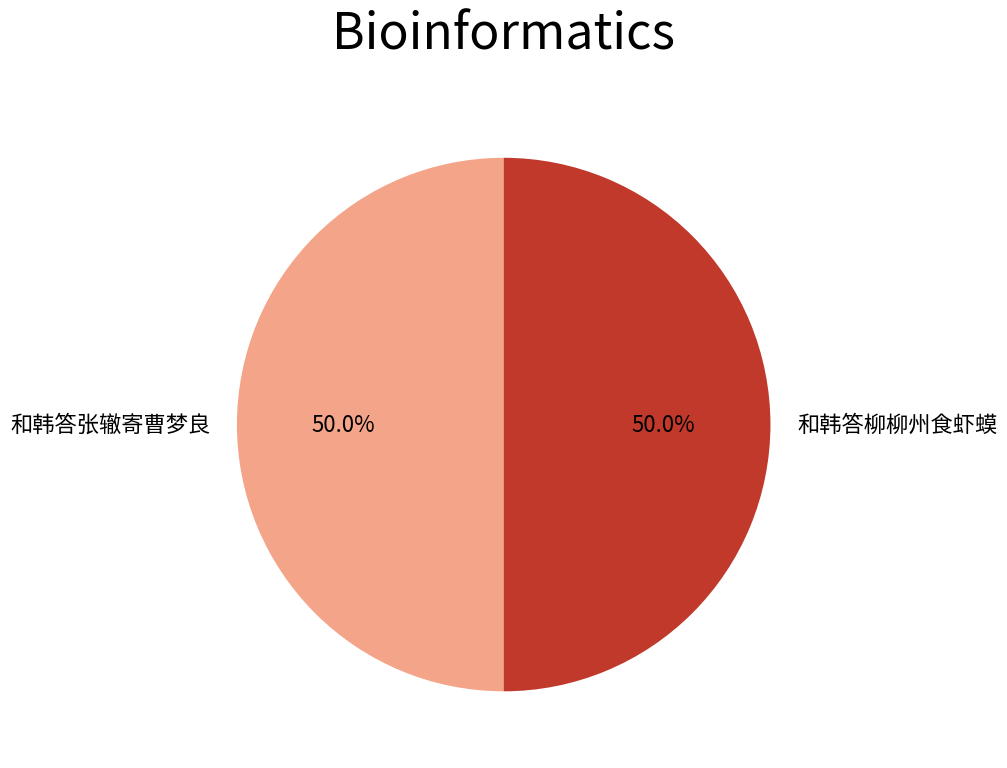

What portion of the pie excludes 和韩答张辙寄曹梦良?

50.0%